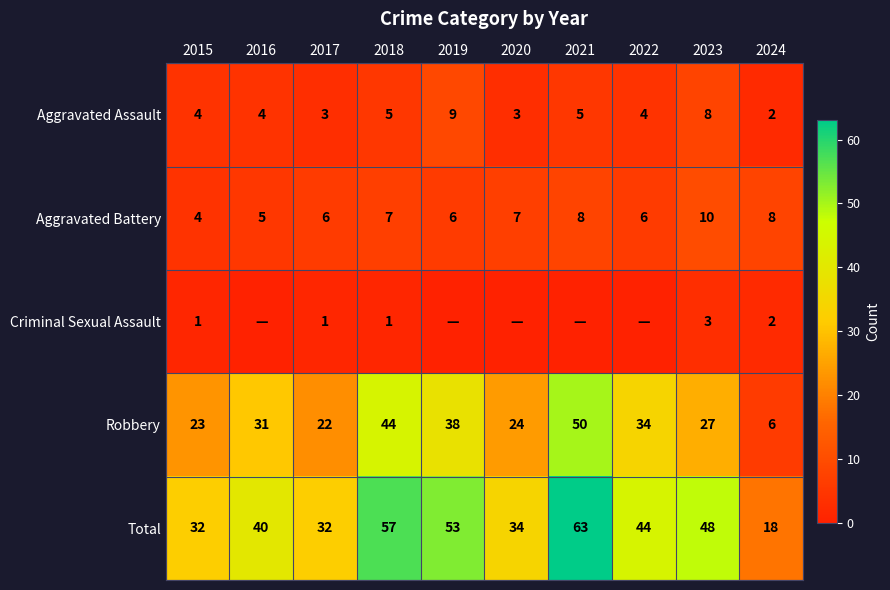

What is the approximate value of Robbery at 2022?

34